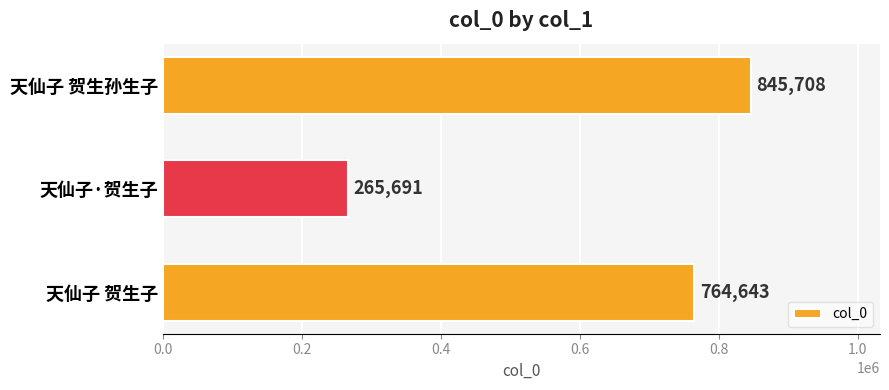

How many data points are less than 764643?

1